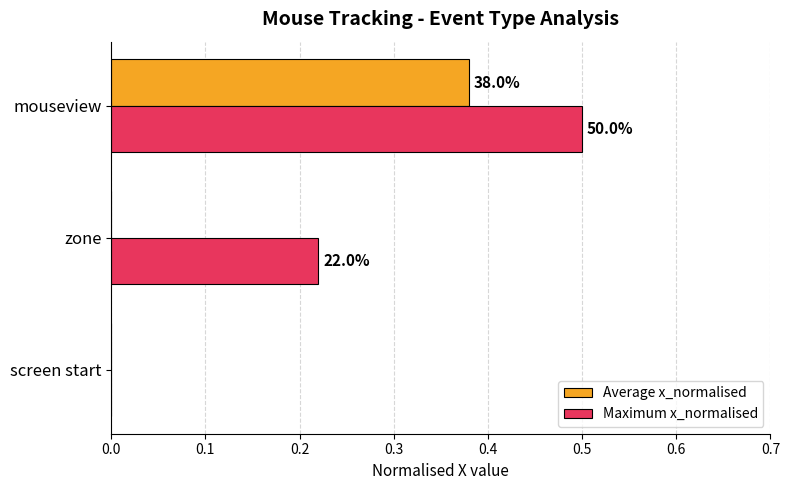

What are all the series names shown in the legend?

Average x_normalised, Maximum x_normalised